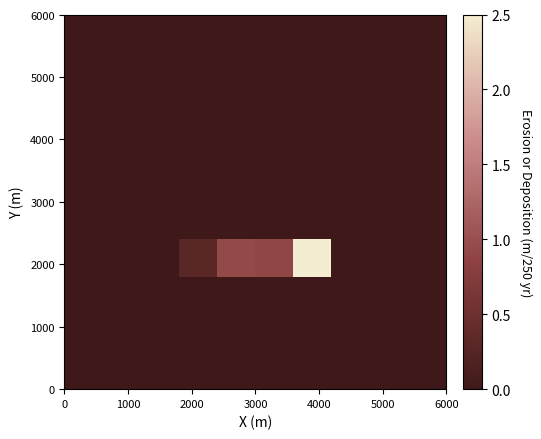

Count the number of data series in this chart.

10